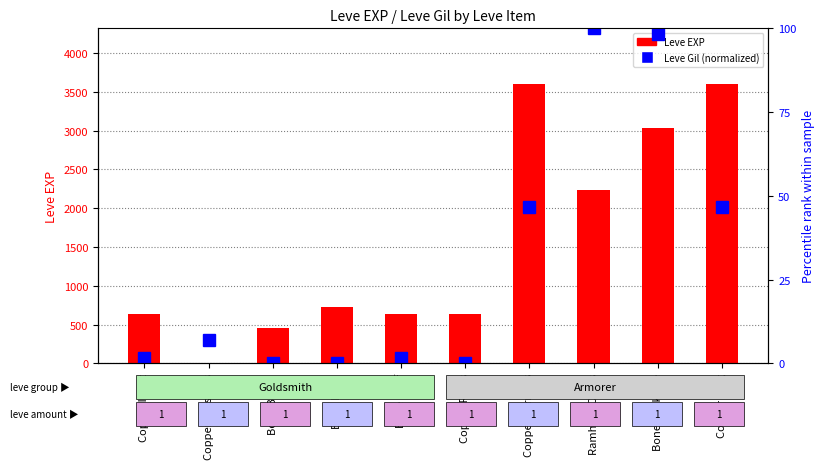

Reading left to right, what are all the values shown in this chart?

1.7	6.9	0.0	0.0	1.7	0.0	46.6	100.0	98.3	46.6